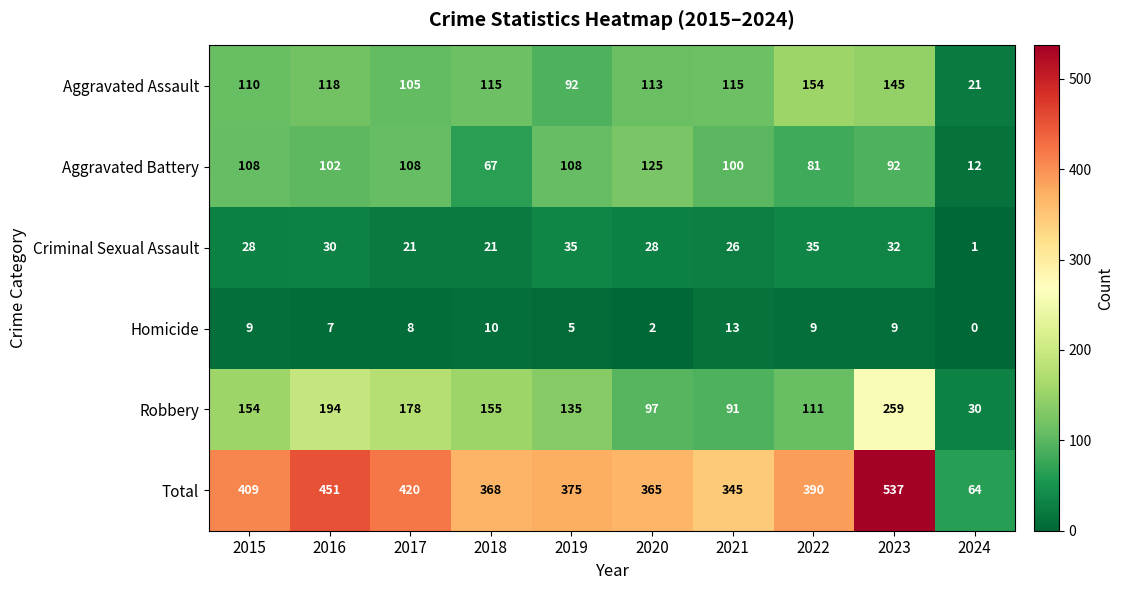

Which series changed the most between 2018 and 2021?

Robbery